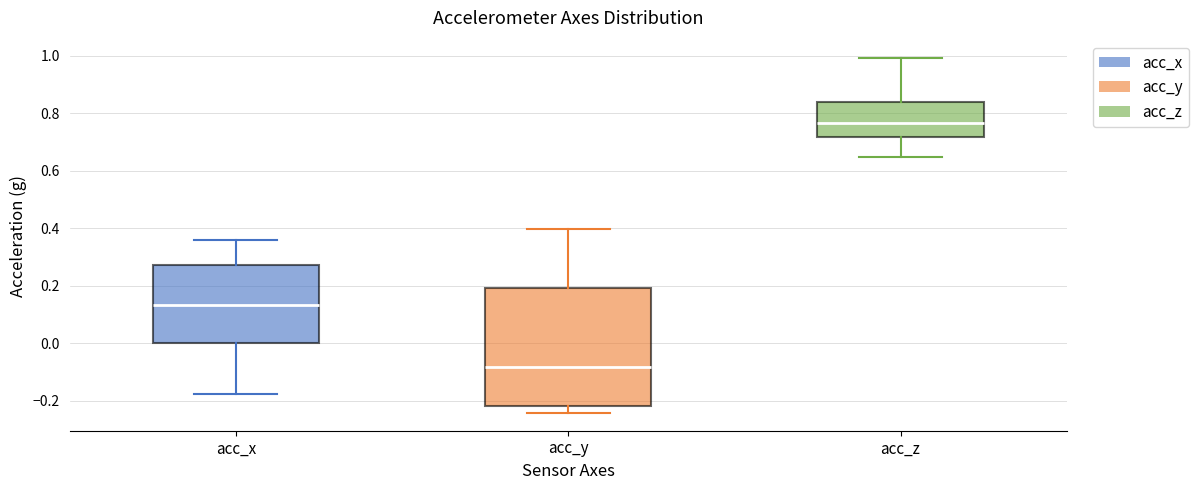

Which box has the lowest median line?

acc_y